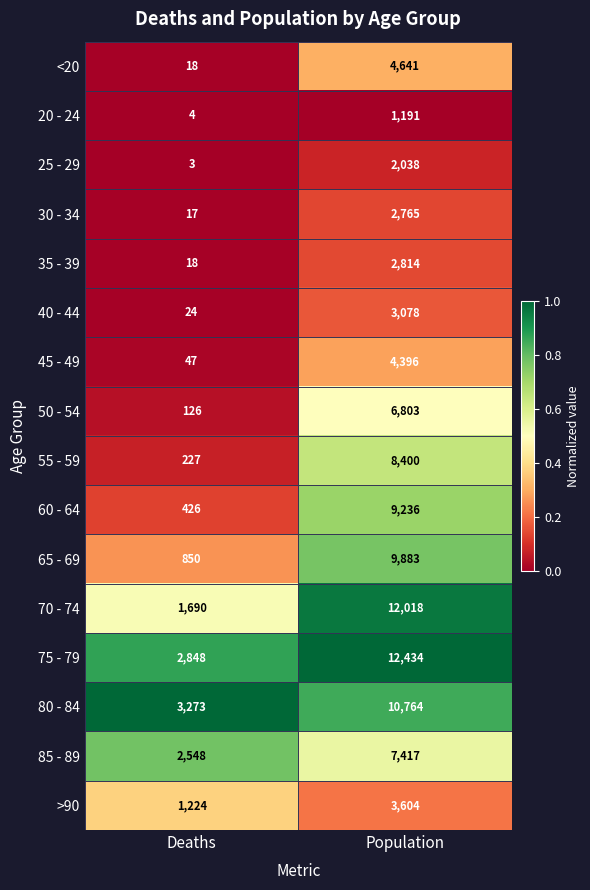

What is the sum of all 80 - 84 values?

14037